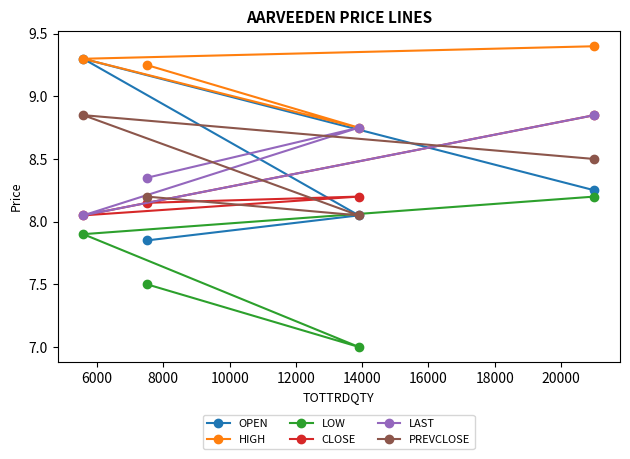

How many lines are shown in the chart?

6